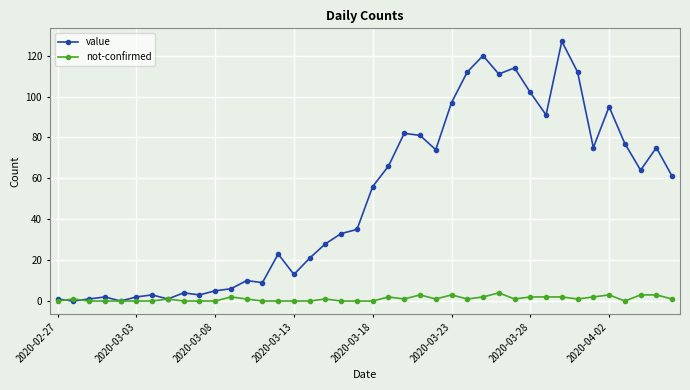

Rank the series by their average value, from lowest to highest.

not-confirmed, value